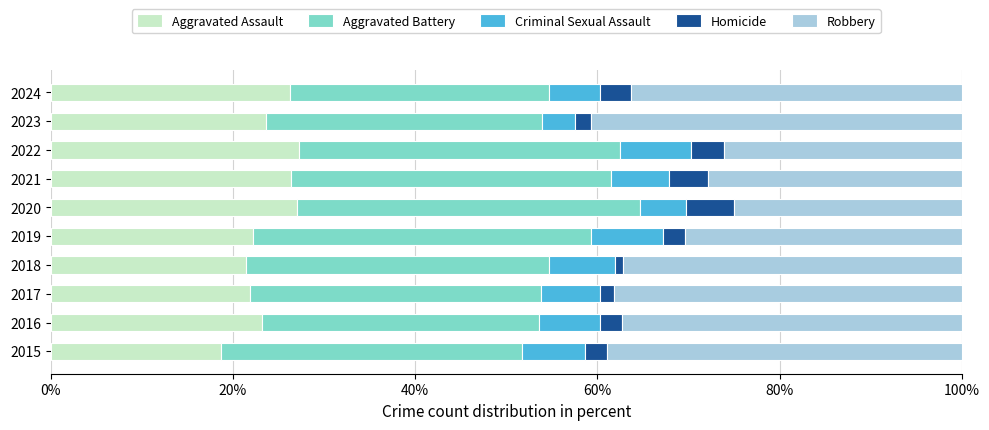

What is the difference between the maximum and minimum values in the Aggravated Assault series?

8.6